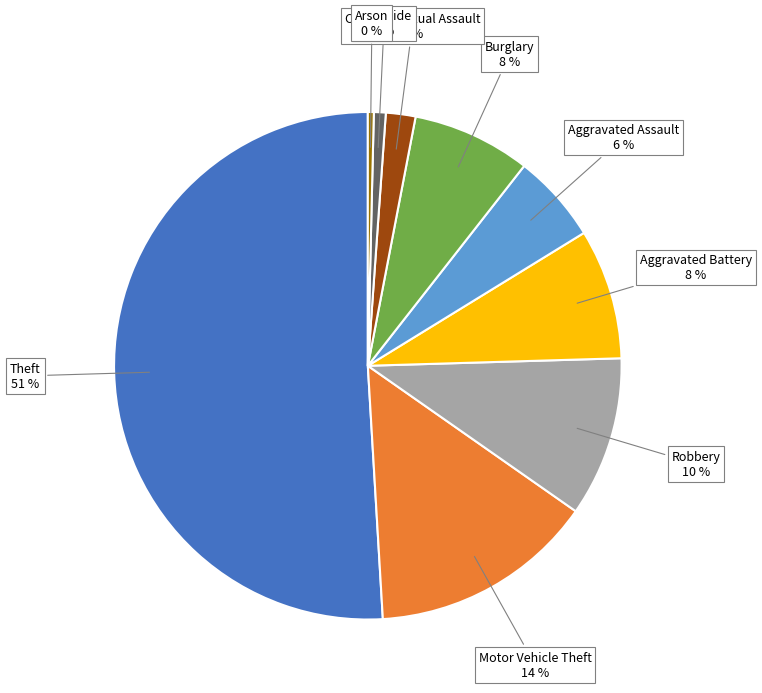

Is Robbery the majority of the pie?

No